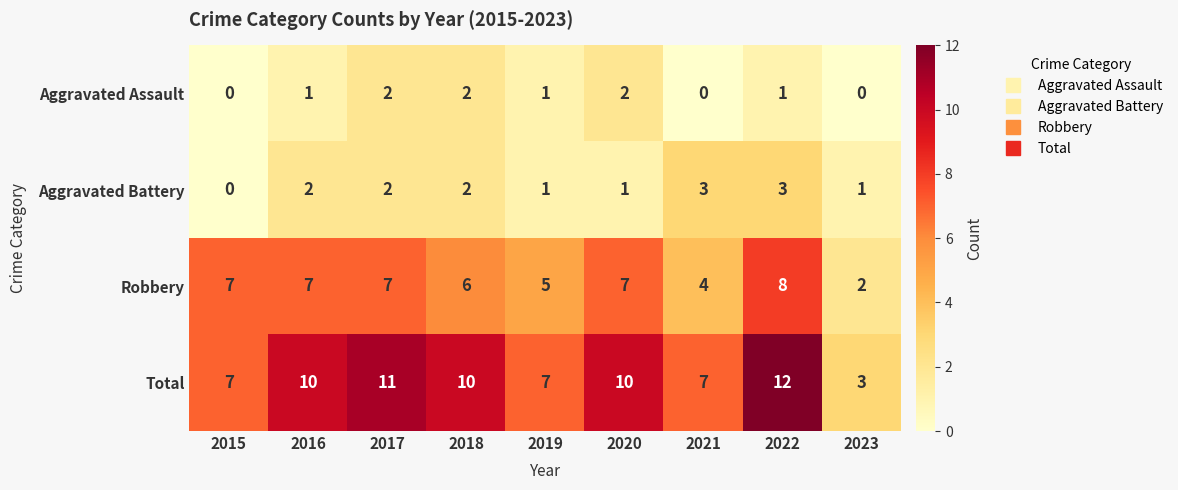

Count the Aggravated Battery values in the range 1 to 2.

6